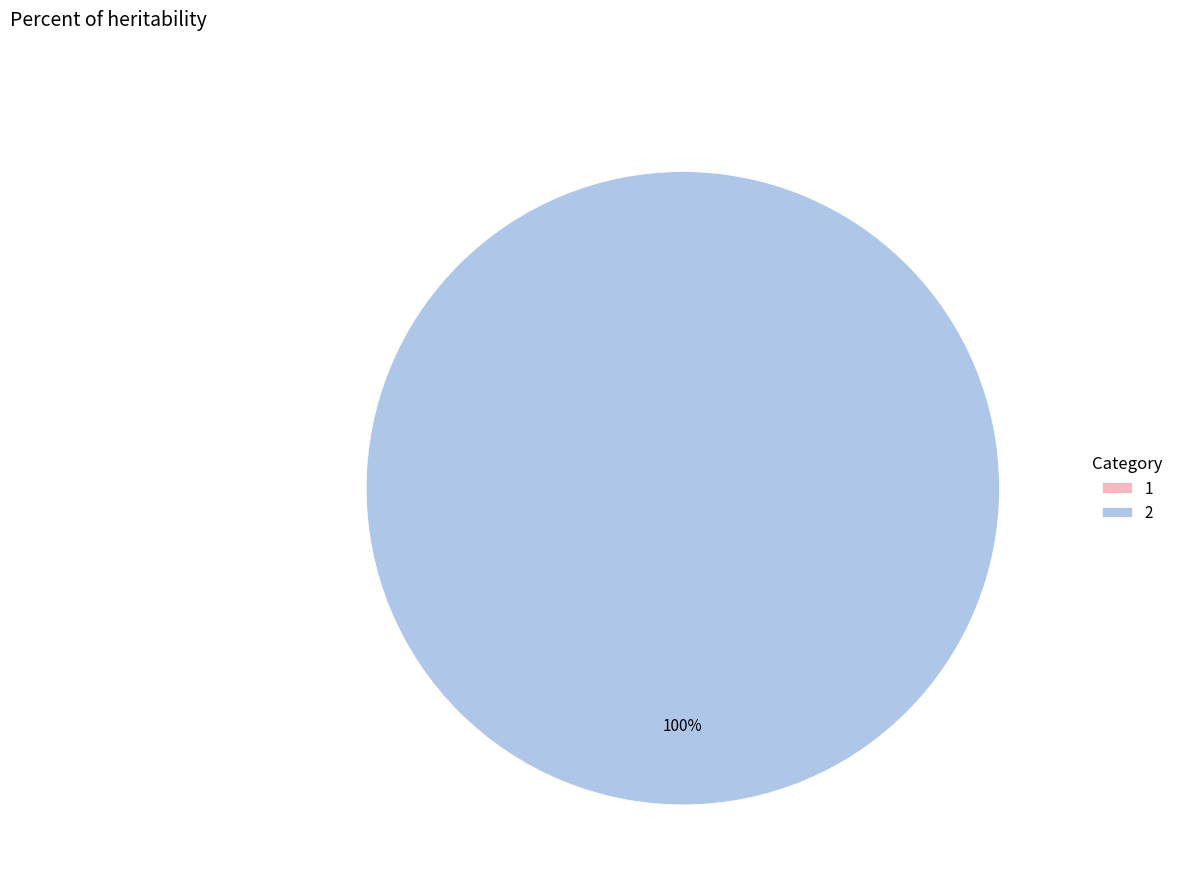

Which category has the biggest portion of the pie?

2